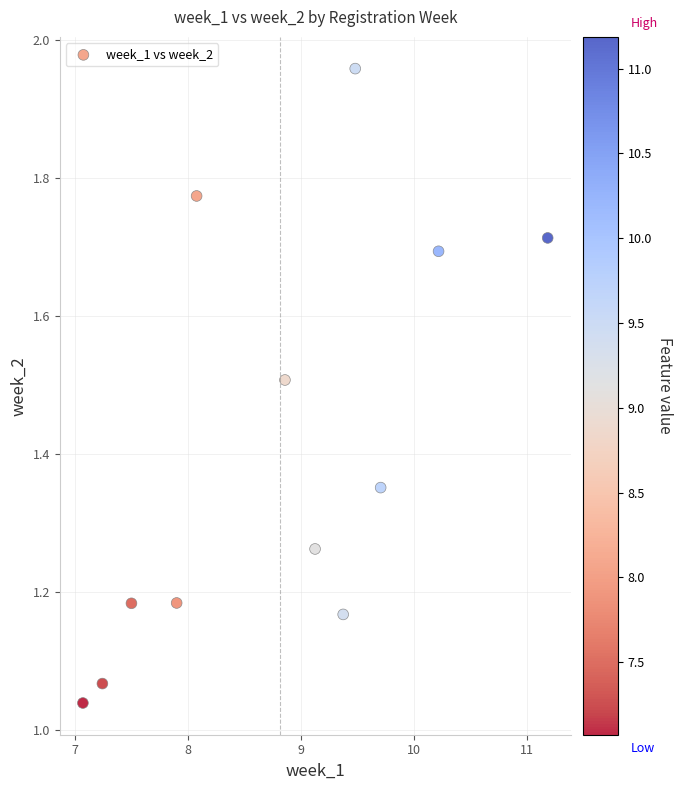

What is the range of Y values (max minus min)?

0.9